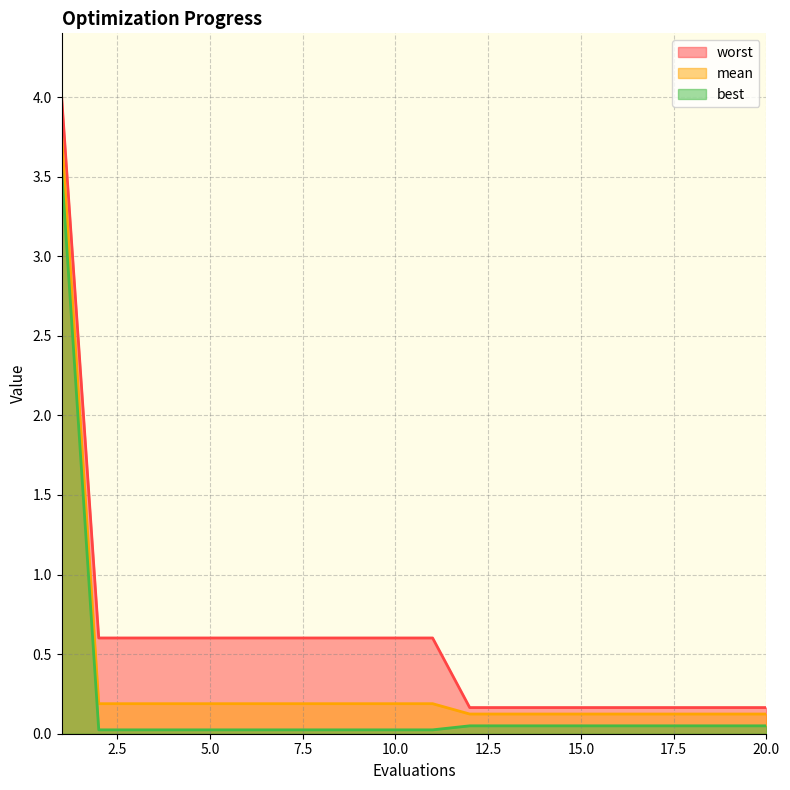

What is the value of the mean point at the 5th from the left?

0.2